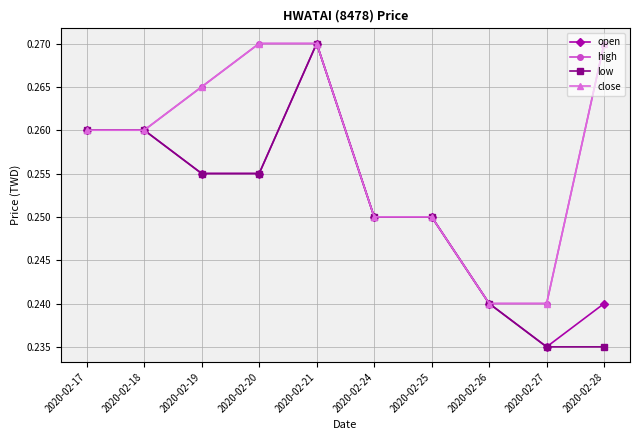

Where is the first local maximum for low?

2020-02-21